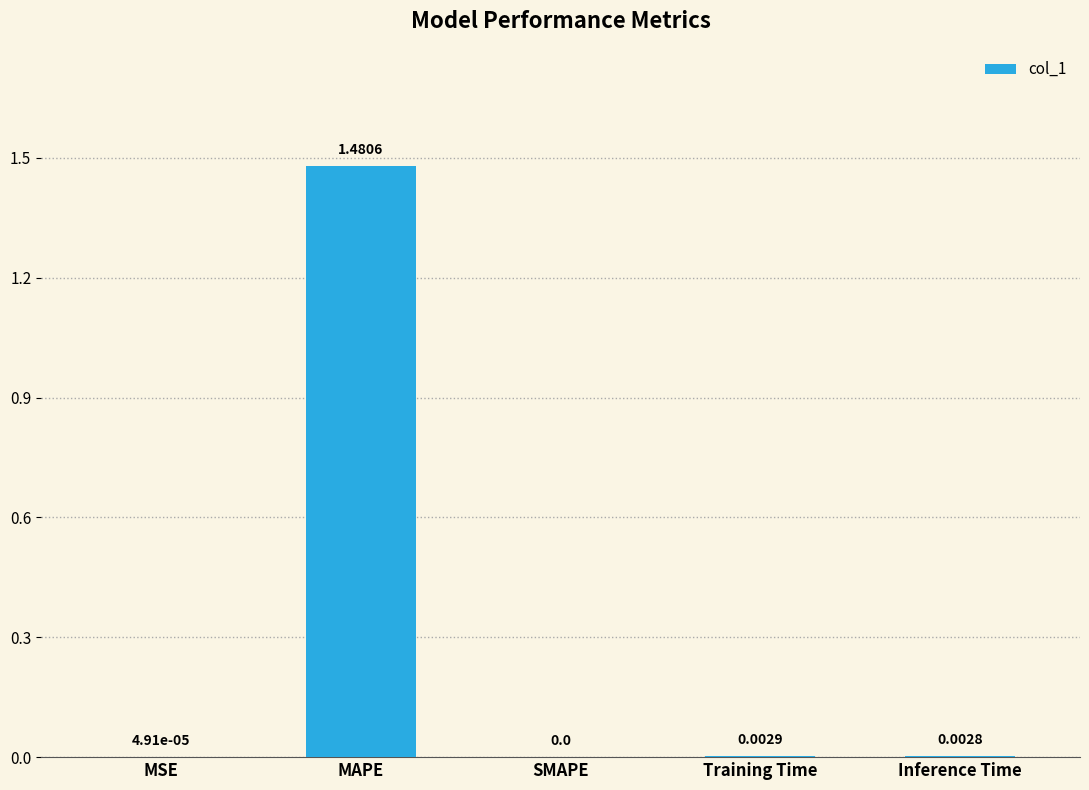

Which category has the highest value across all series?

MAPE